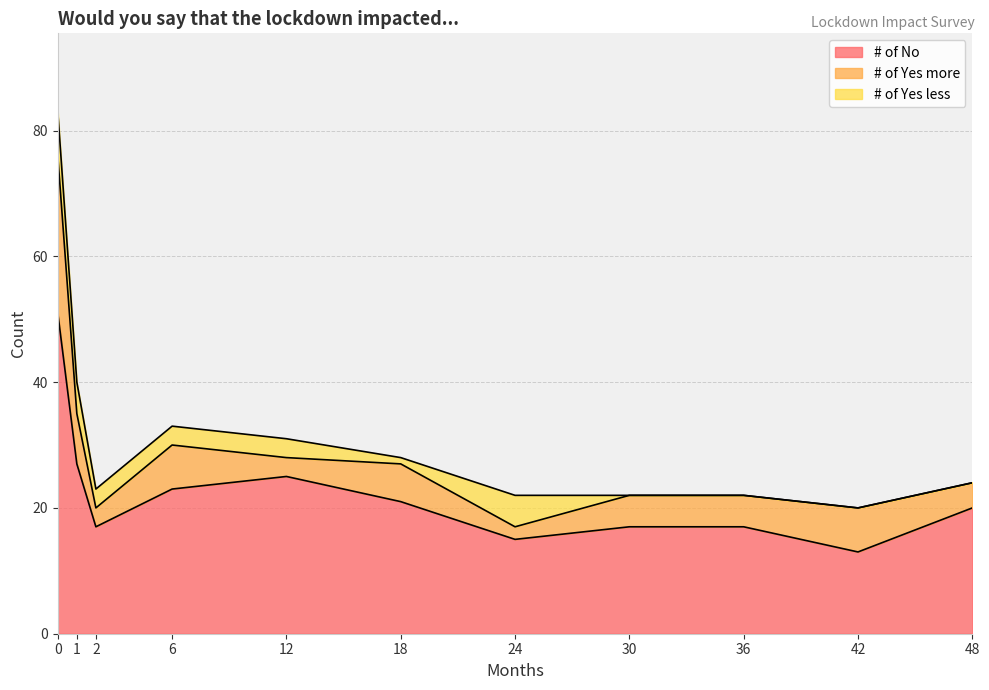

Which series has the largest total across all categories?

# of No